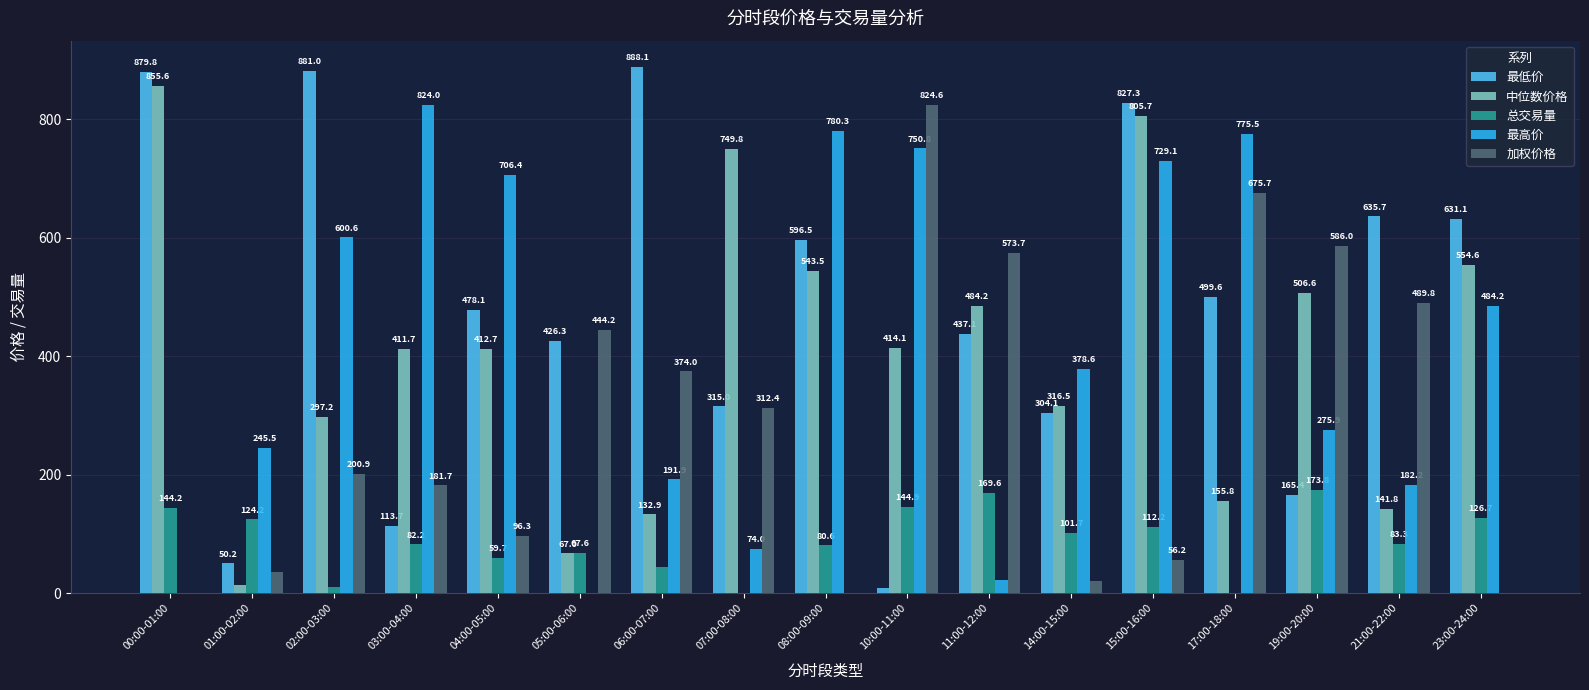

What is the sum of the 中位数价格 values at 03:00-04:00 and 06:00-07:00?

544.6